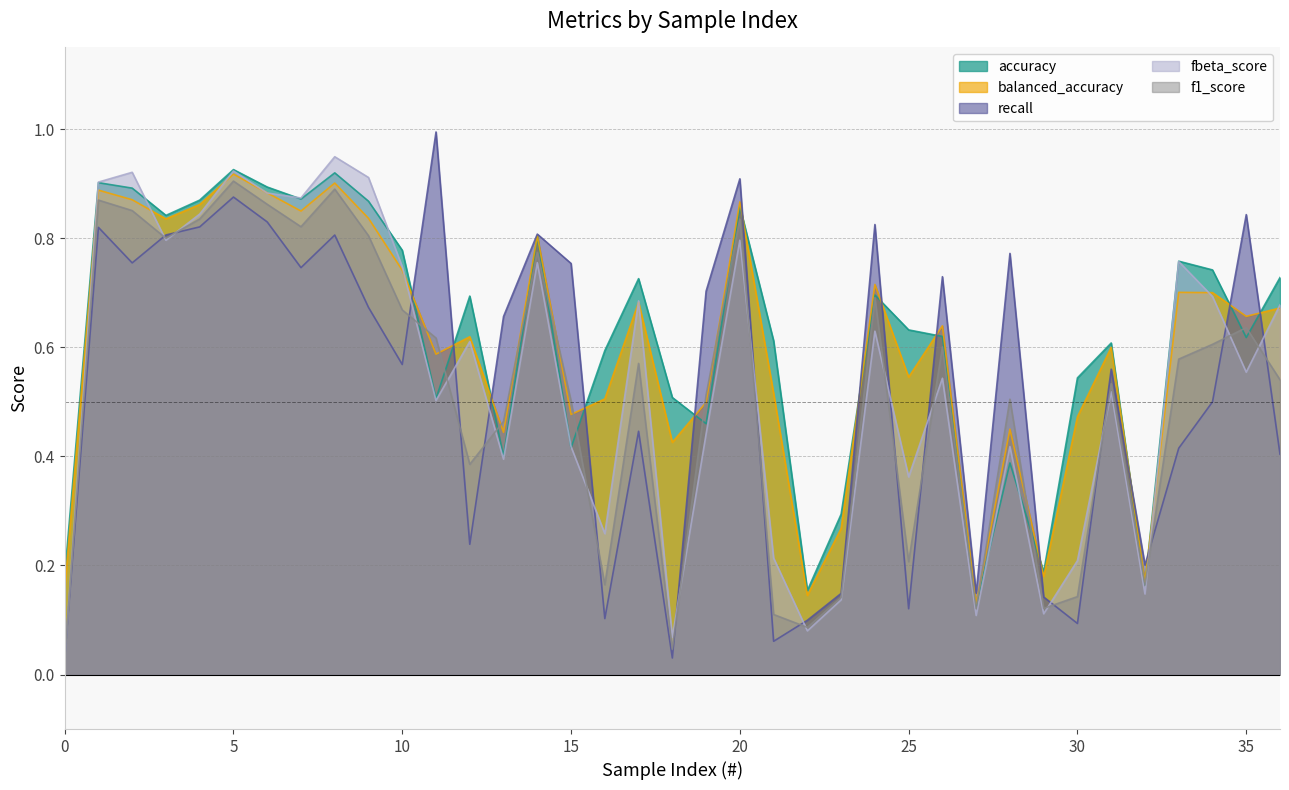

In balanced_accuracy, how many points are lower than both neighbors (excluding endpoints)?

12